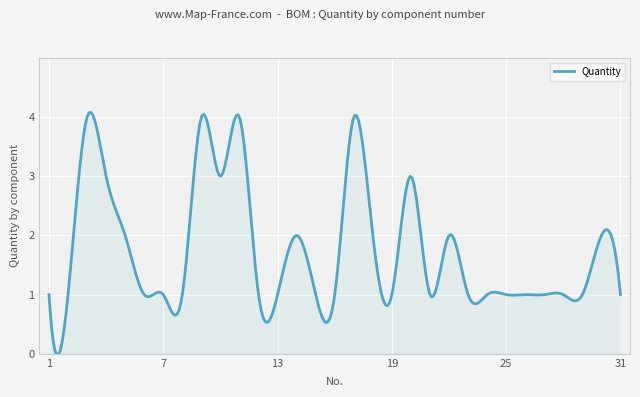

What is the difference between the maximum and minimum values?

4.1